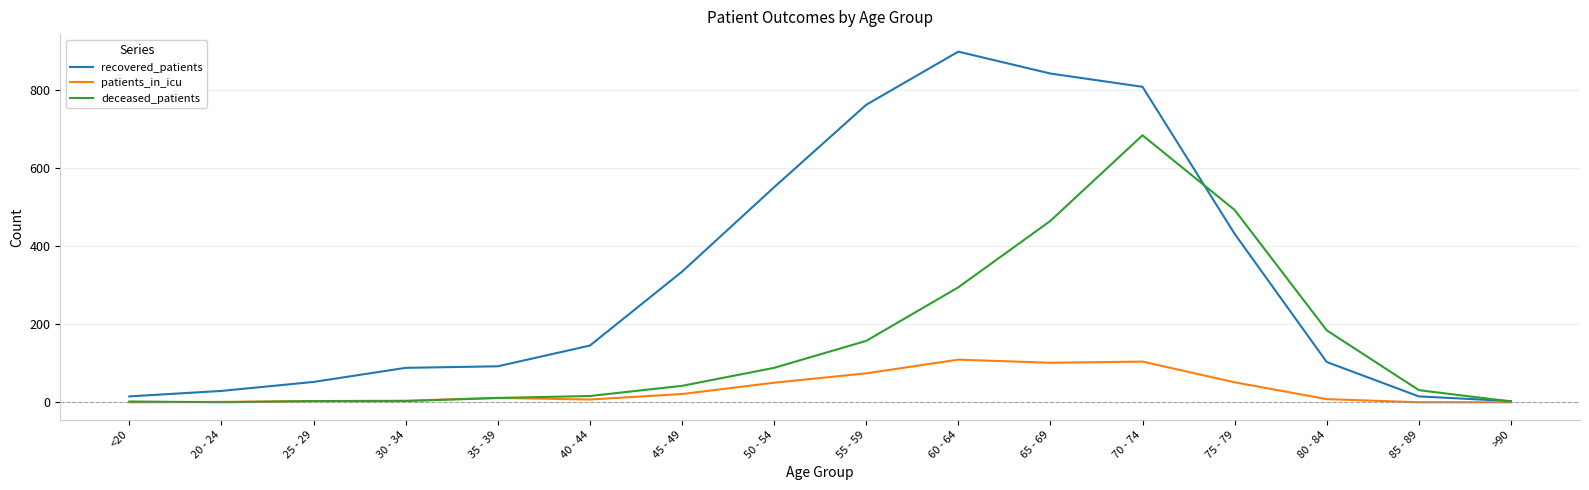

Which series has the largest range (max minus min)?

recovered_patients